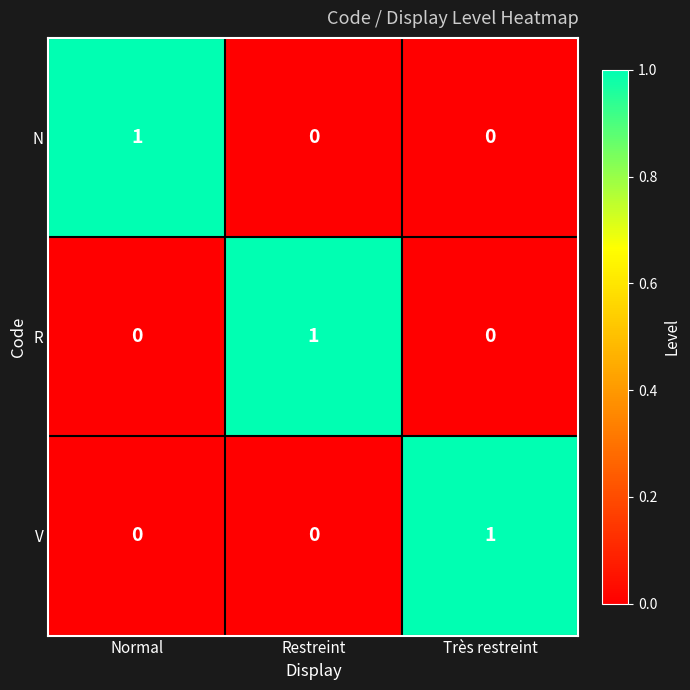

The R series shows 1 at Normal. True or false?

False